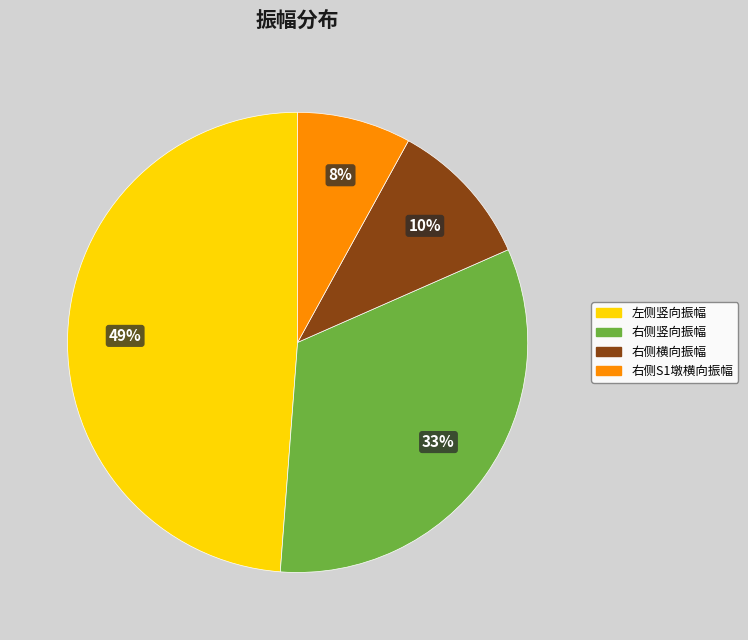

To the nearest percent, what is the difference between the largest and smallest slice percentages?

41%